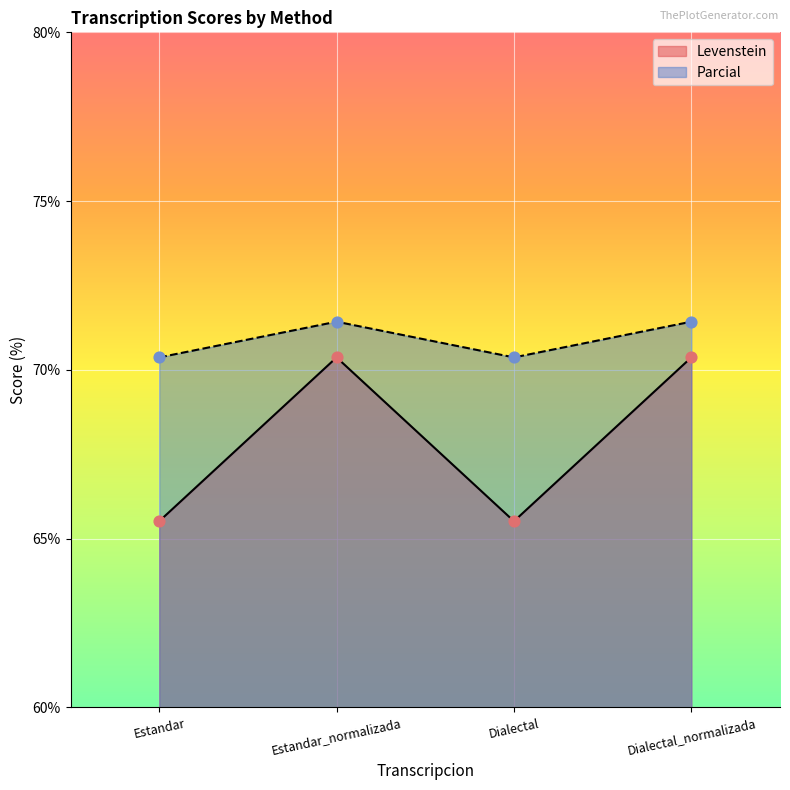

Which series contains the lowest Y value?

Levenstein